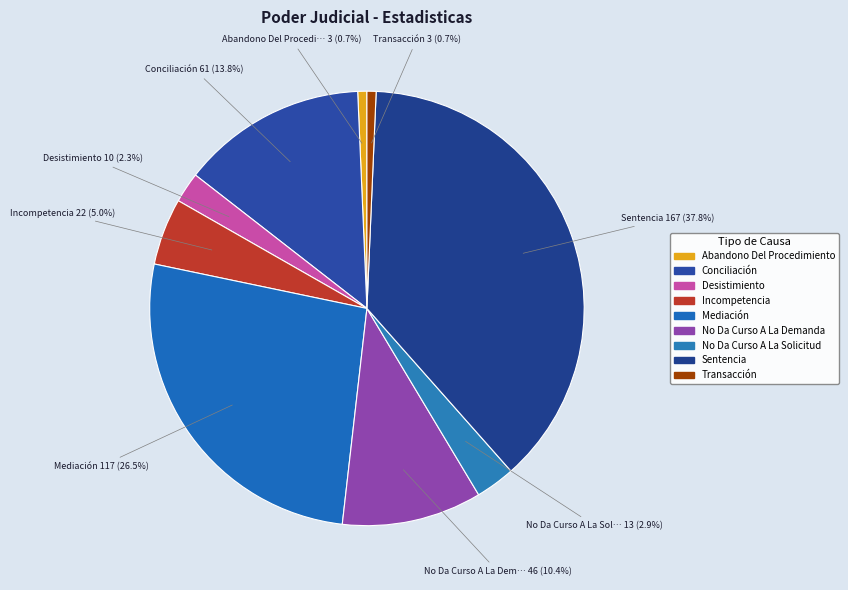

Do No Da Curso A La Demanda and Conciliación together represent more than half of the pie?

No